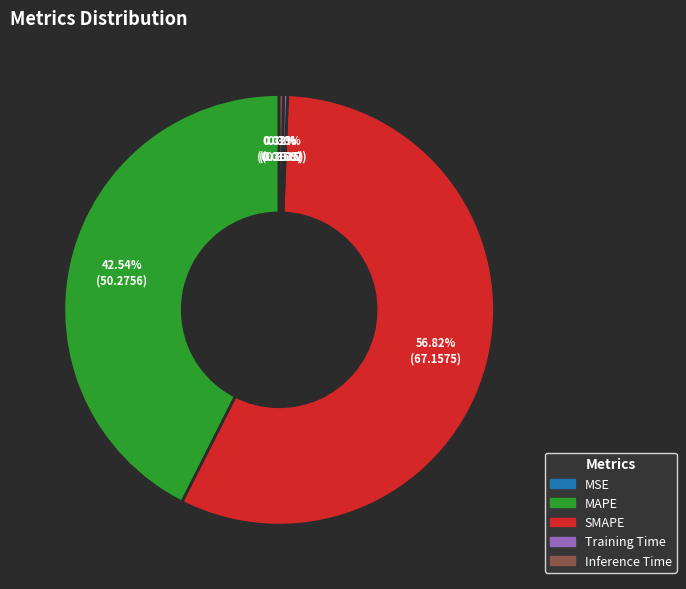

What is the largest slice in the pie chart?

SMAPE